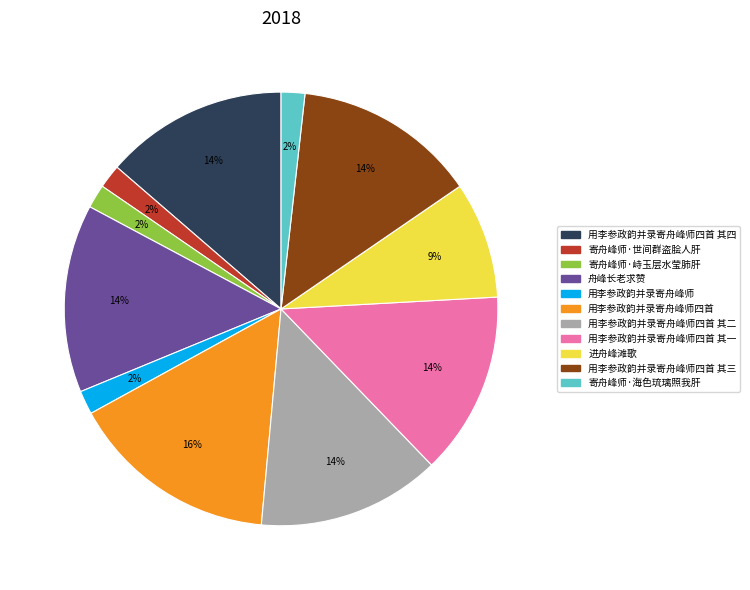

Count the number of slices in the pie.

11